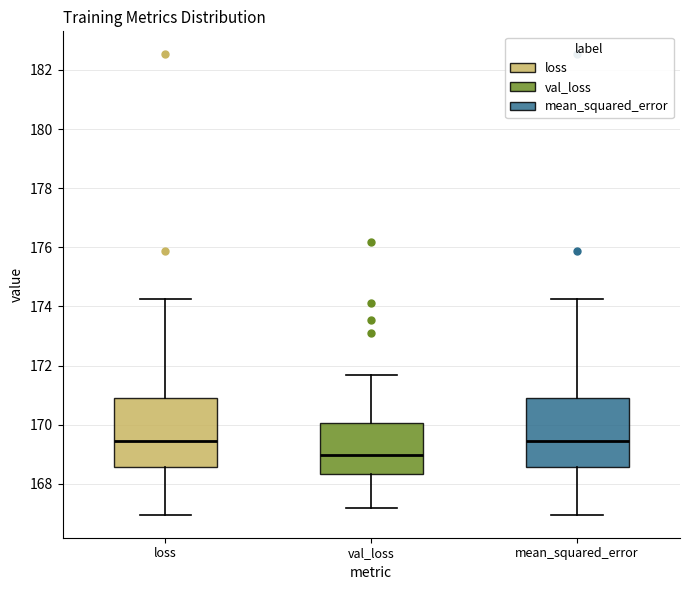

Reading left to right, read every box against the y-axis: the position of its median line, the range the box covers, and the ends of its whiskers. The values are not printed on the chart, so give them approximately, as read against the axis.

loss: median 169.4, box 168.6 to 170.8, whiskers 167.0 to 174.2
val_loss: median 169.0, box 168.4 to 170.0, whiskers 167.2 to 171.6
mean_squared_error: median 169.4, box 168.6 to 170.8, whiskers 167.0 to 174.2